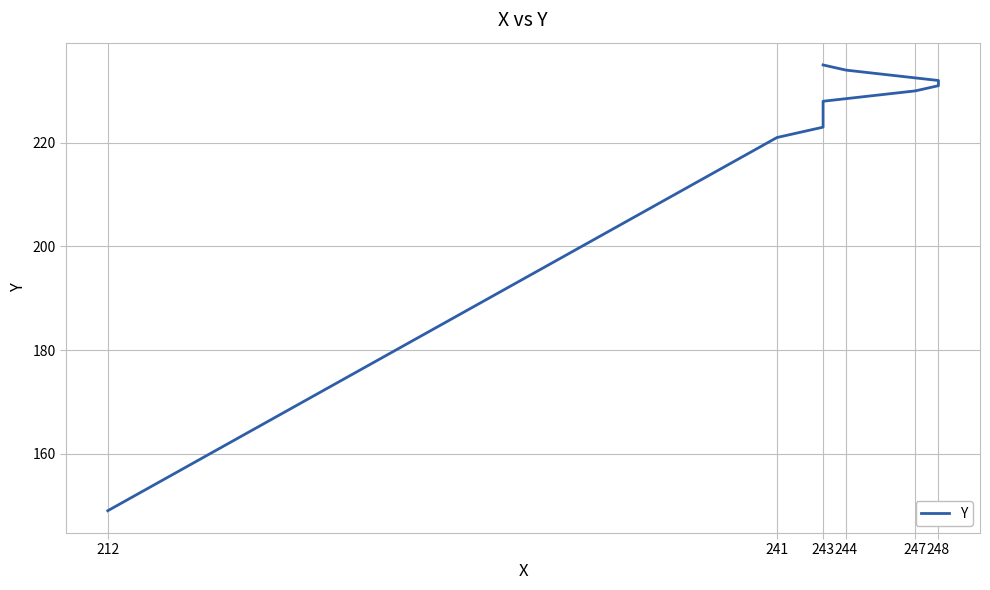

What is the label of the 5th point from the left?

247